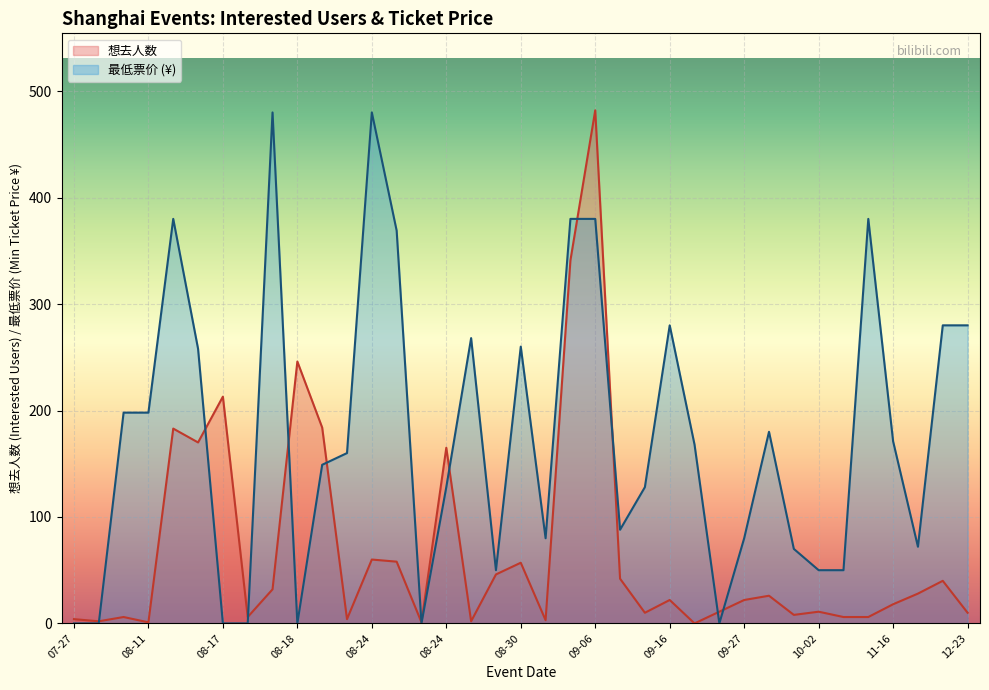

What is the value of the 最低票价 point at the 32nd from the left?

50